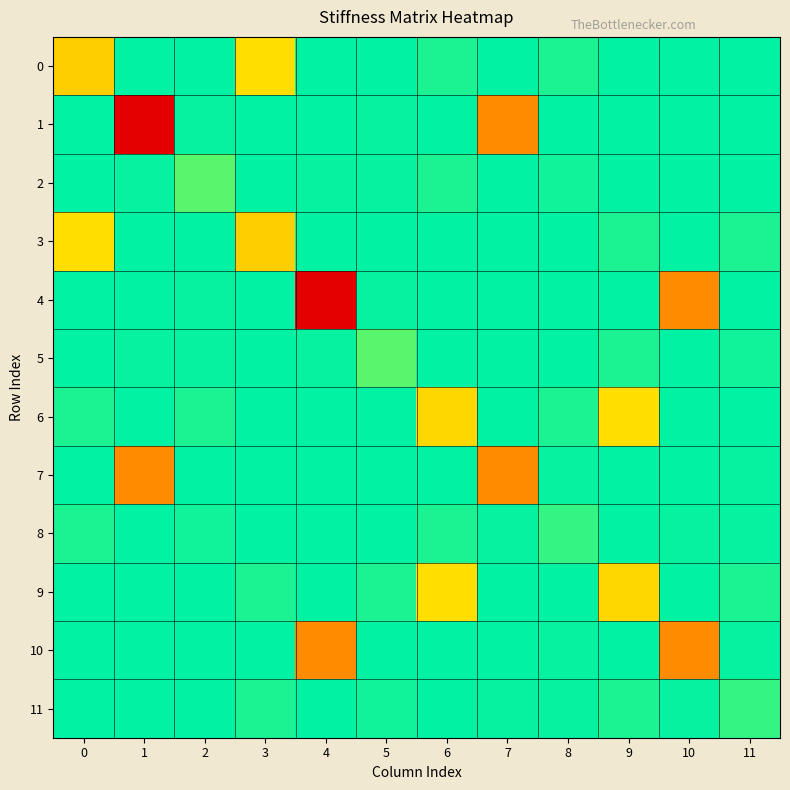

Which series changed the most between 0 and 4?

4